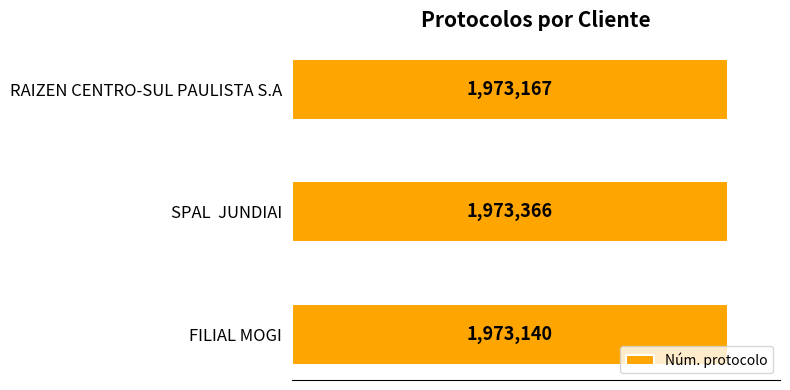

Does the chart contain any negative values?

No